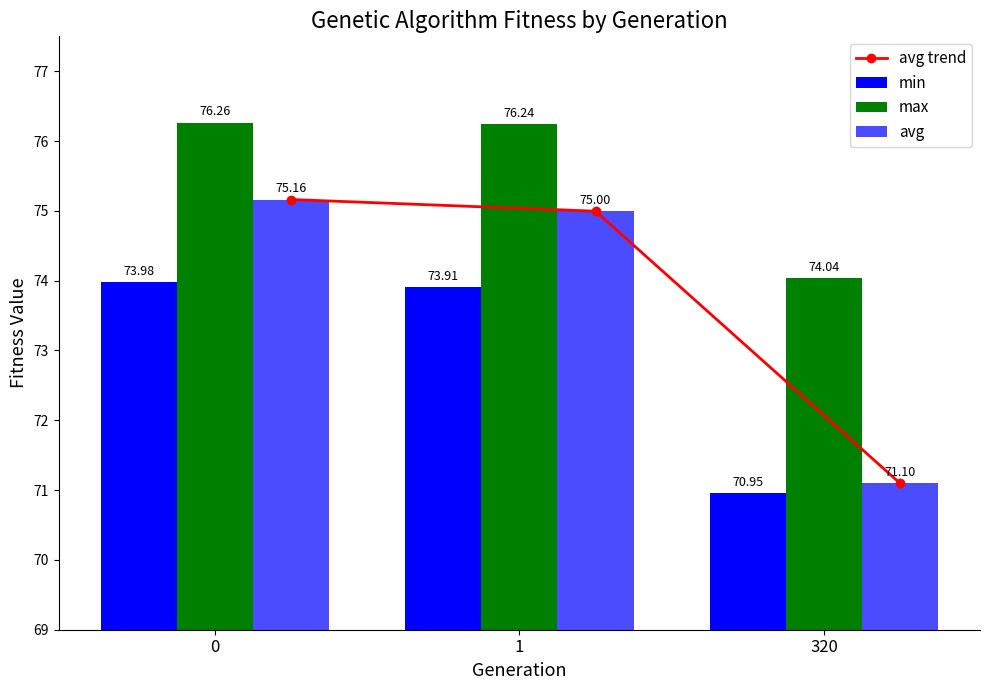

Reading left to right, what are all the values shown in this chart?

avg trend: 0=75.2	1=75.0	320=71.1
min: 0=74.0	1=73.9	320=71.0
max: 0=76.3	1=76.2	320=74.0
avg: 0=75.2	1=75.0	320=71.1